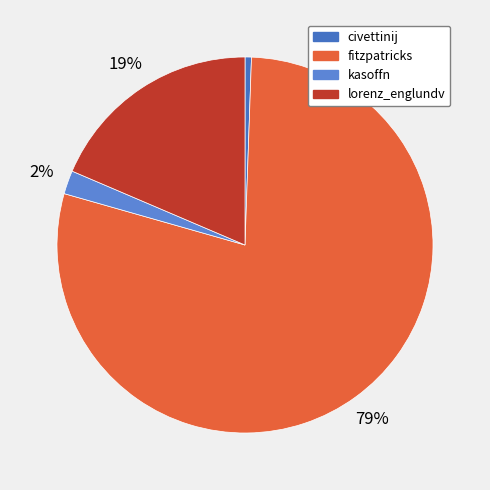

To the nearest percent, what portion does kasoffn represent?

2%